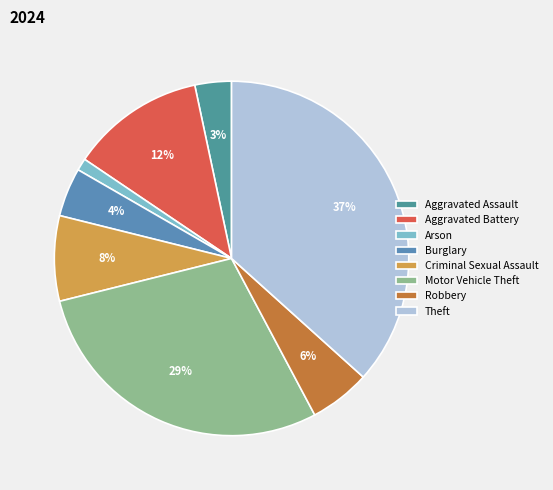

What percentage is the Robbery slice, to the nearest percent?

6%